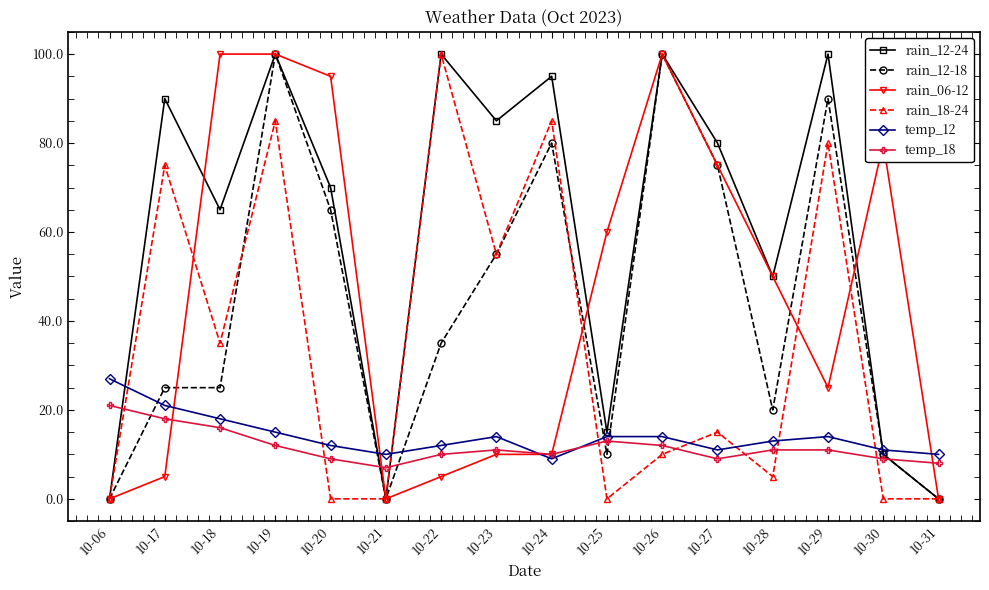

Between 10-27 and 10-31, which series saw the biggest shift?

rain_12-24